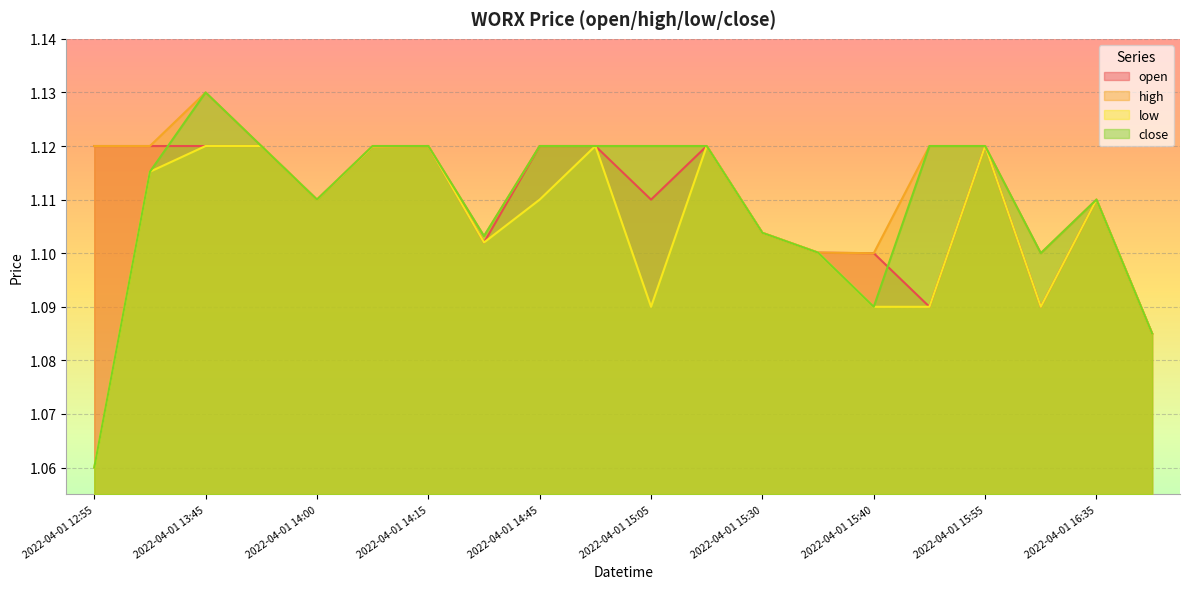

What is the value of the open point at the 15th from the left?

1.1